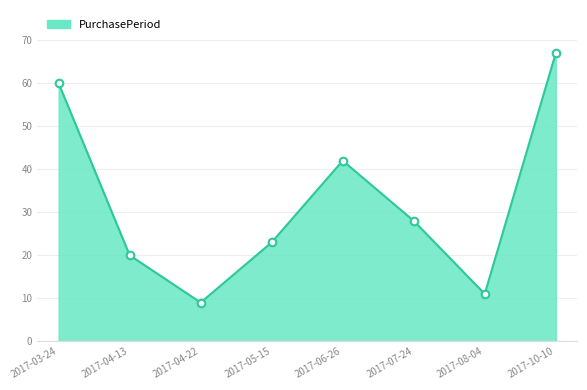

Approximately how many times larger is the value at 2017-07-24 compared to 2017-04-13?

1.4